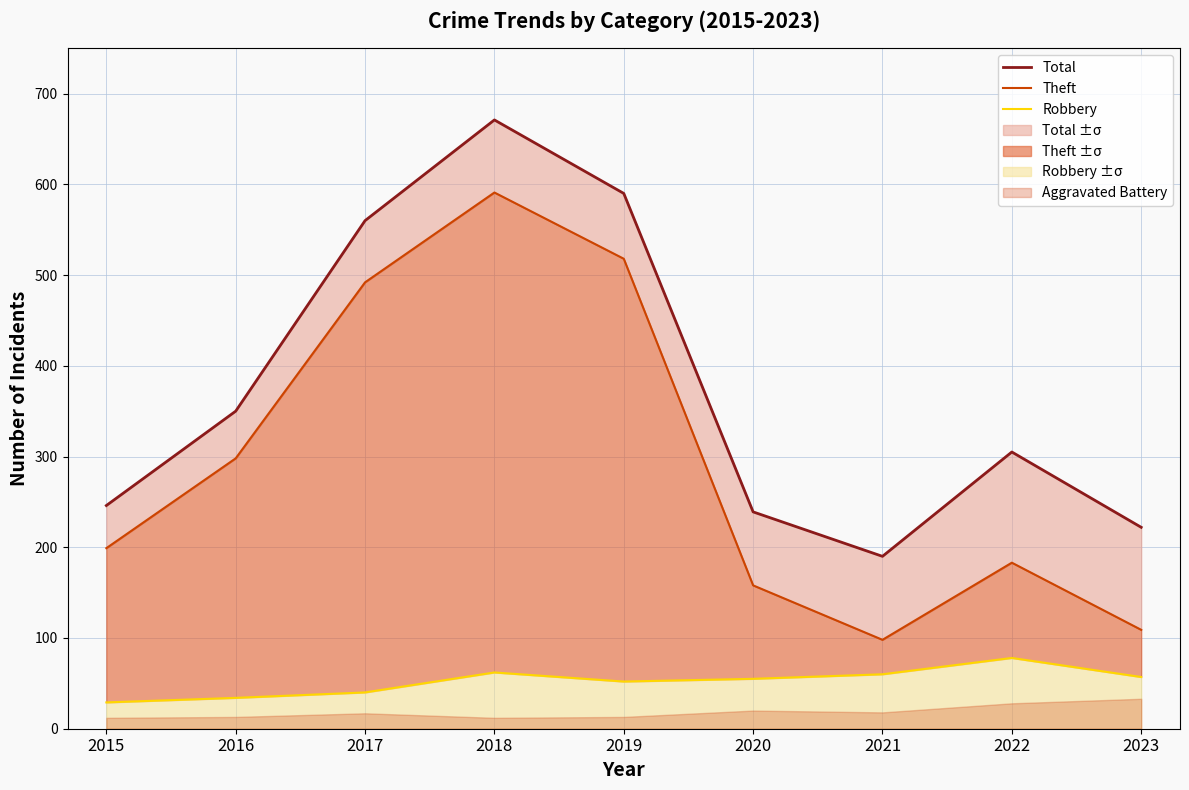

Reading left to right, what are all the values shown in this chart?

Total: 246	350	560	671	590	239	190	305	222
Theft: 199	298	492	591	518	158	98	183	109
Robbery: 29	34	40	62	52	55	60	78	57